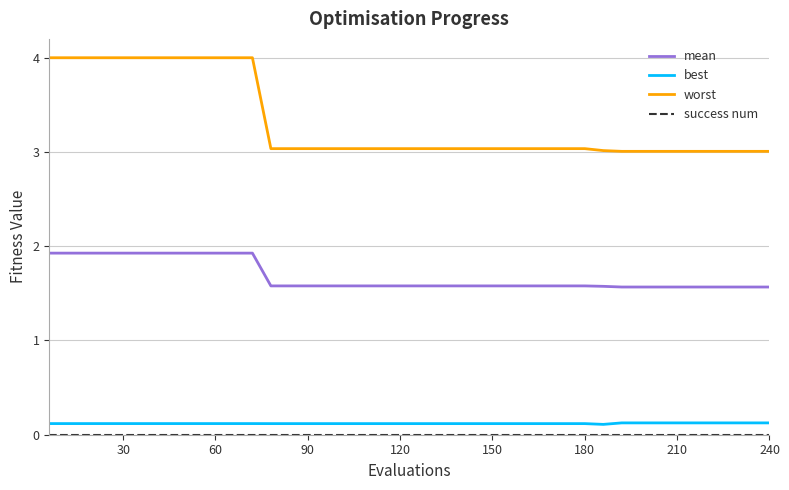

Which series has the largest total across all categories?

worst